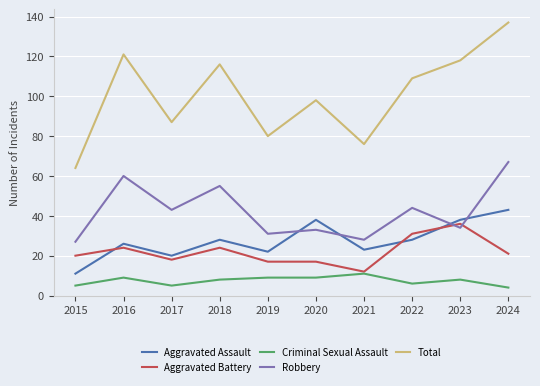

Reading left to right, list all the values displayed in this chart.

Aggravated Assault: 11	26	20	28	22	38	23	28	38	43
Aggravated Battery: 20	24	18	24	17	17	12	31	36	21
Criminal Sexual Assault: 5	9	5	8	9	9	11	6	8	4
Robbery: 27	60	43	55	31	33	28	44	34	67
Total: 64	121	87	116	80	98	76	109	118	137